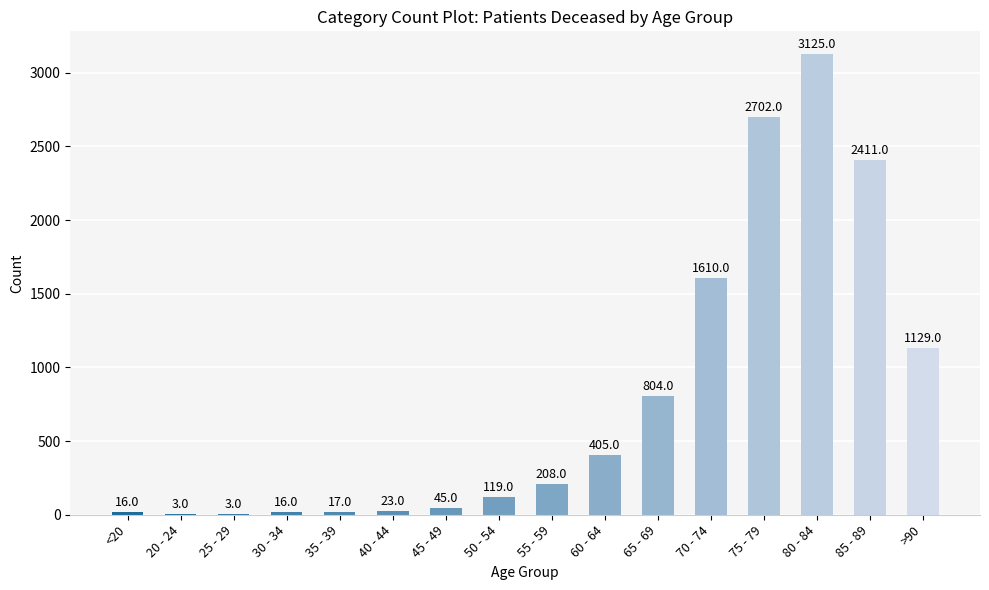

What is the average value?

790